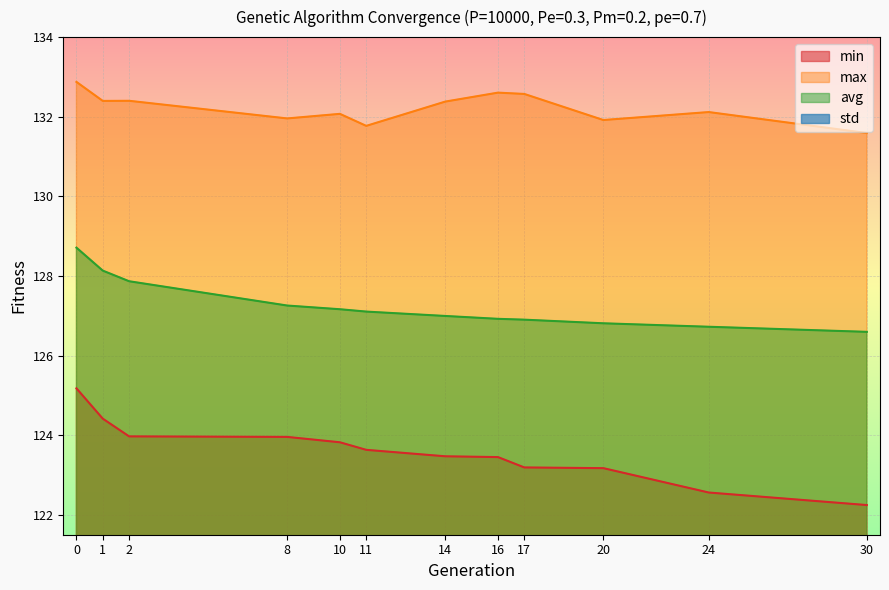

At which category does max reach its first local peak?

2